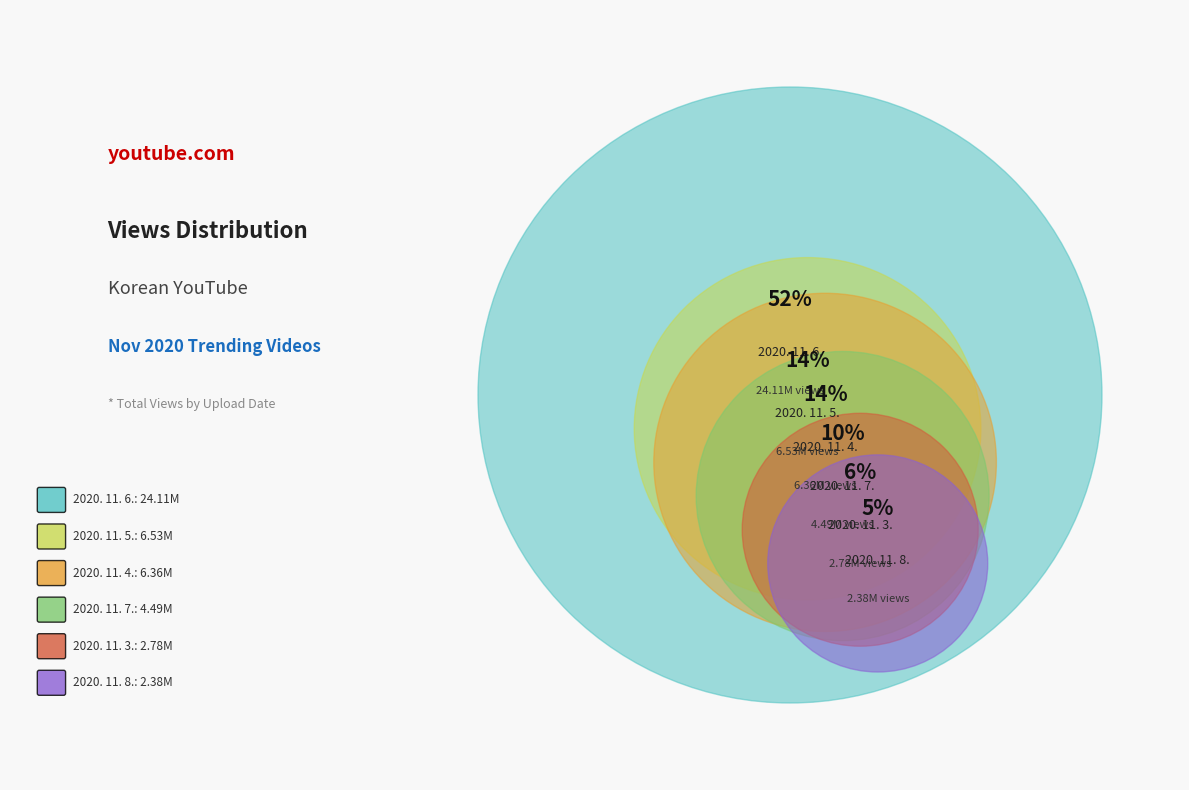

Does 26 account for over 50% of the chart?

No